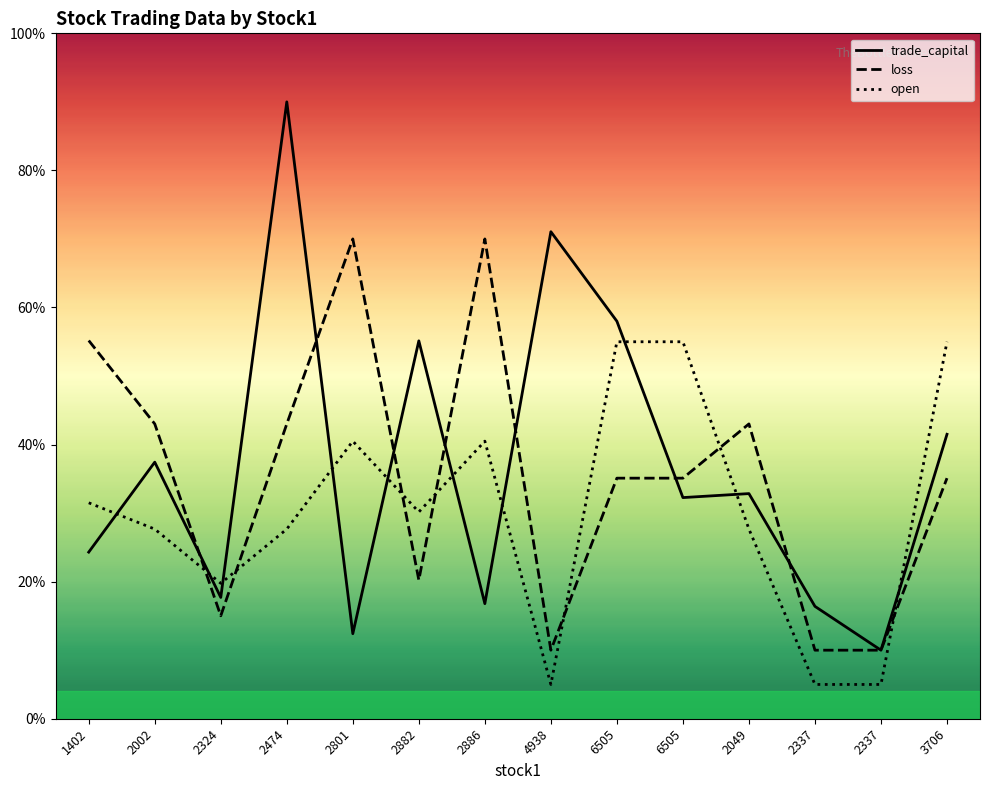

At which label is loss closest to 40?

2002